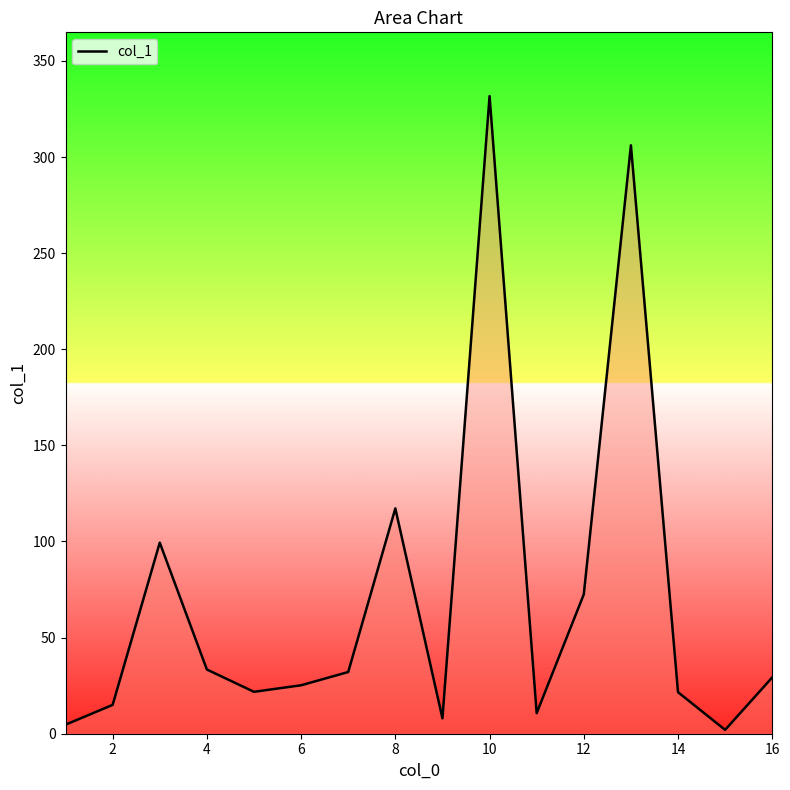

What is the maximum value shown in the chart?

331.7